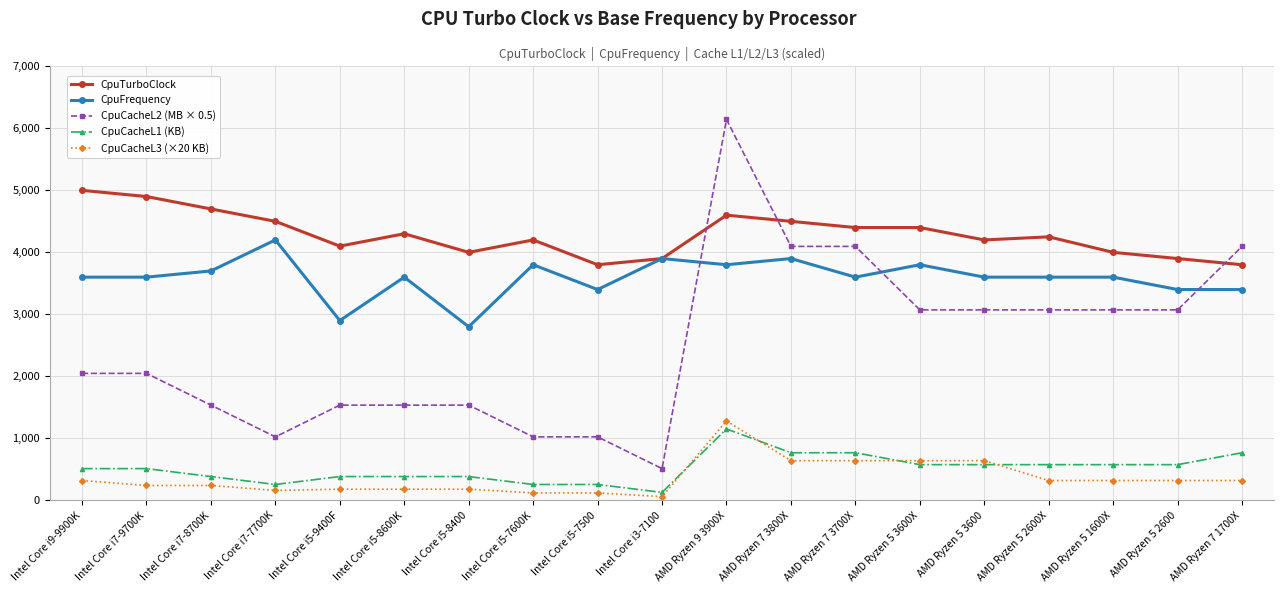

True or false: CpuCacheL2 (MB × 0.5) has more than 0 points higher than both neighbors.

True